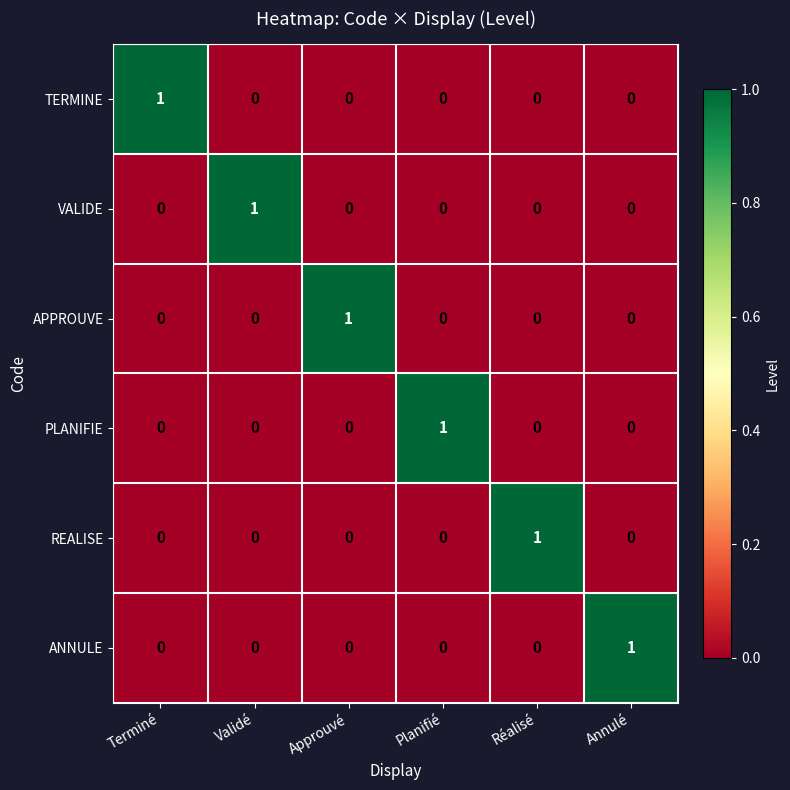

The TERMINE series shows 1 at Planifié. True or false?

False